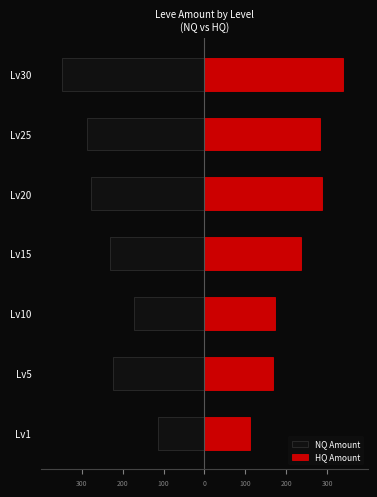

How many data points does each series have?

7